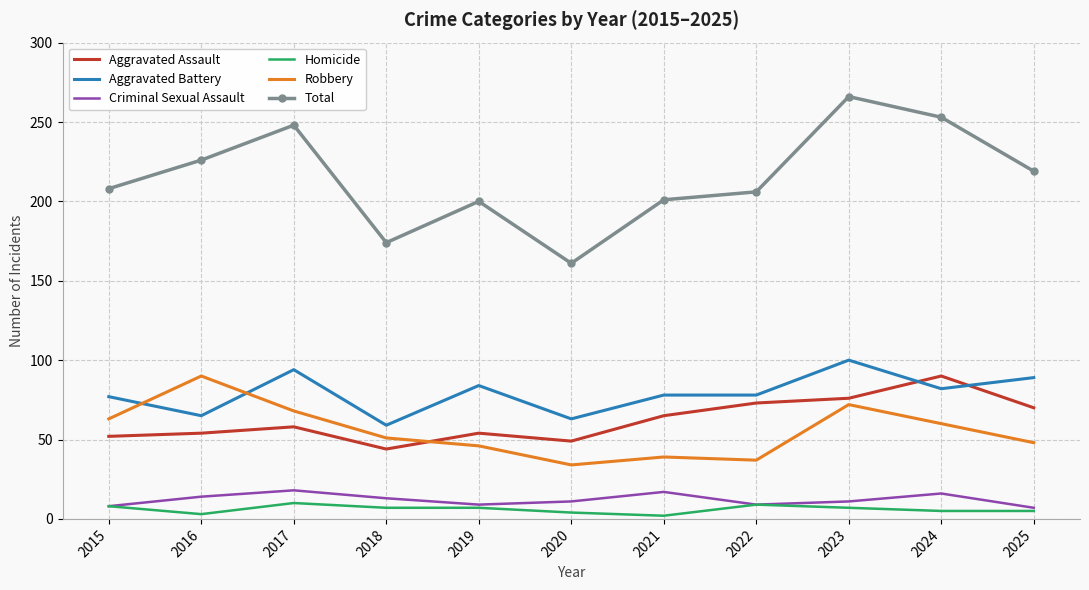

True or false: Aggravated Assault and Aggravated Battery cross at least once.

True